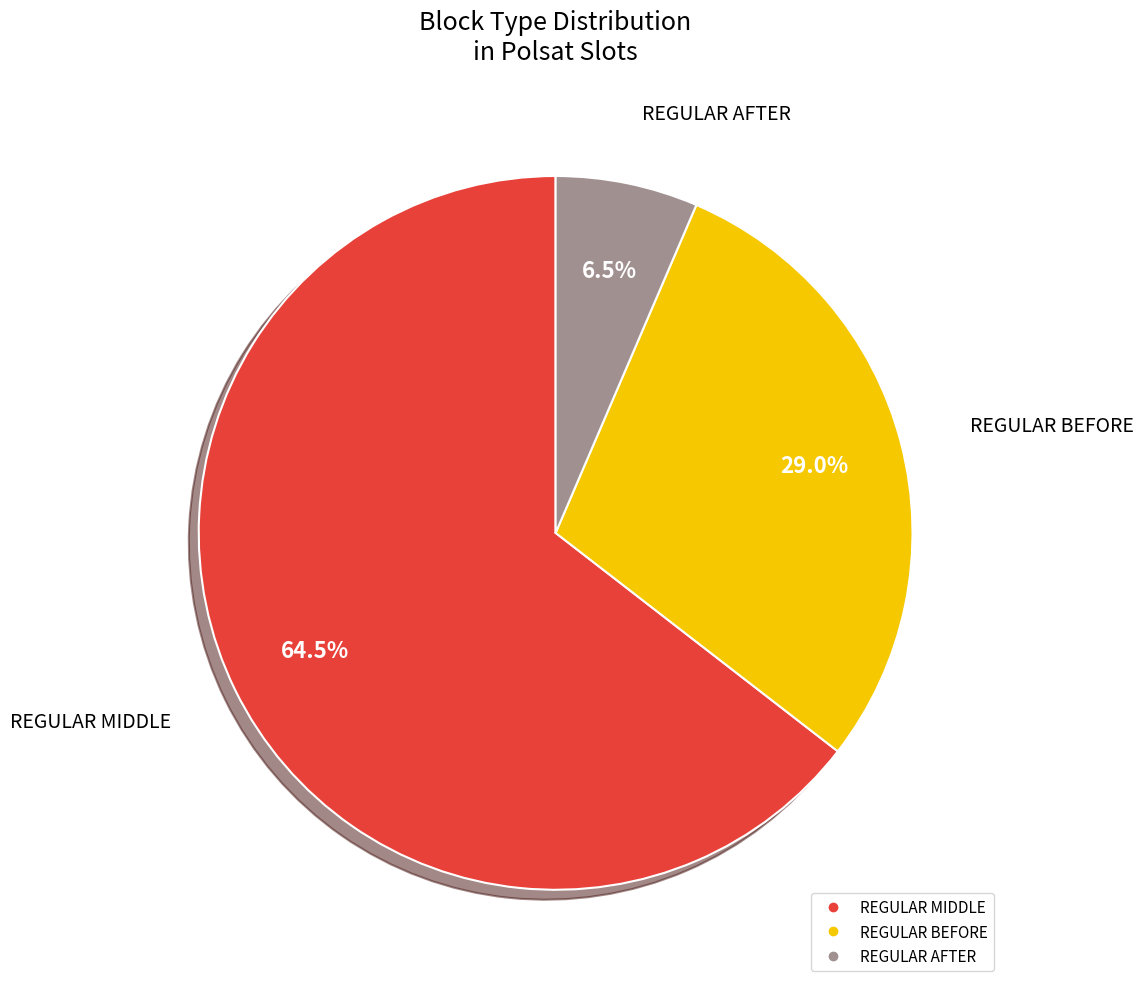

To the nearest percent, what is the average slice percentage?

33%